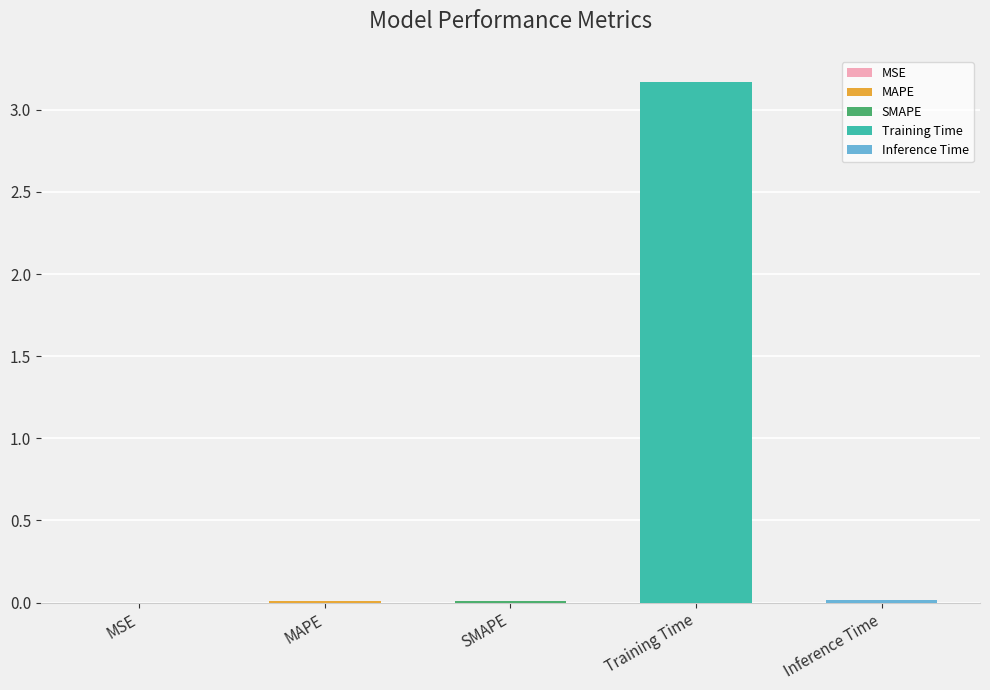

What is the difference between the maximum and minimum values?

3.2